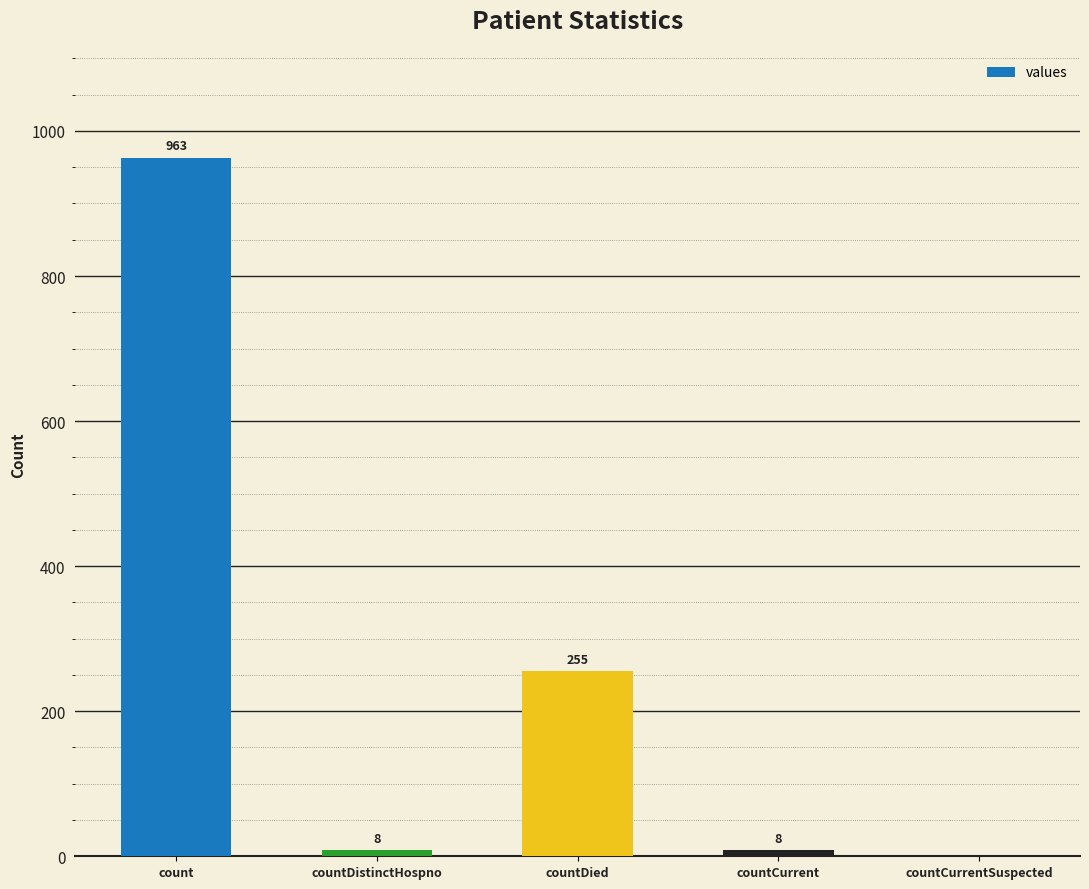

What is the sum of all values?

1234